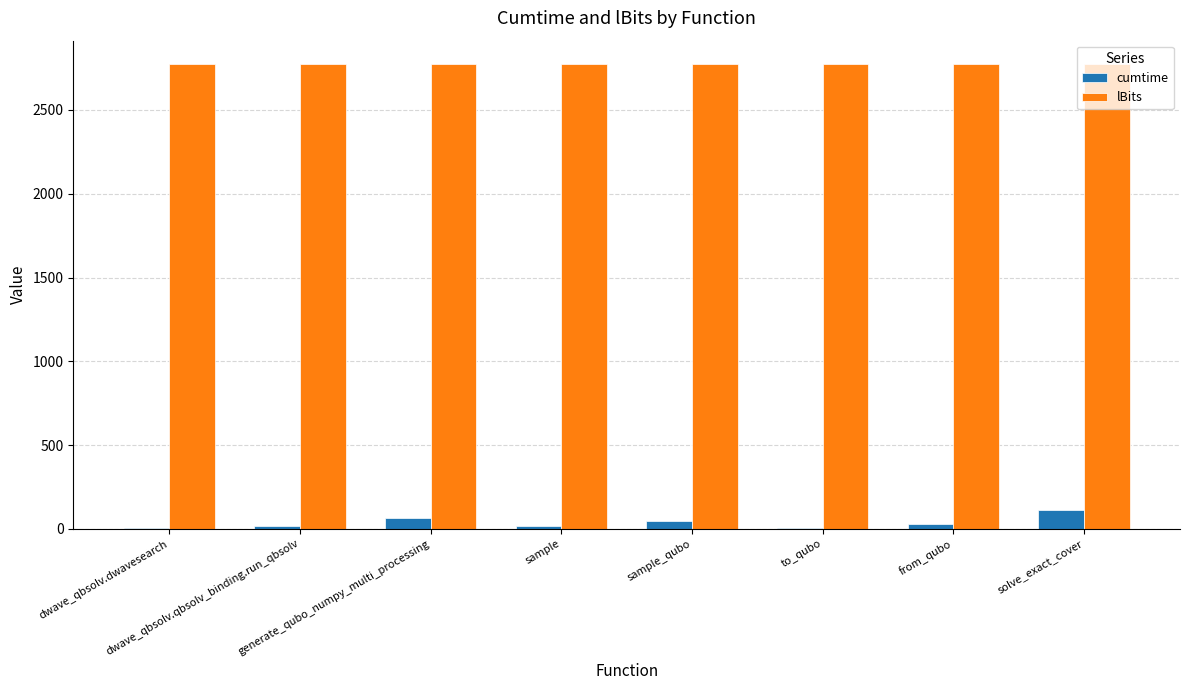

What is the maximum value shown in the chart?

2775.0